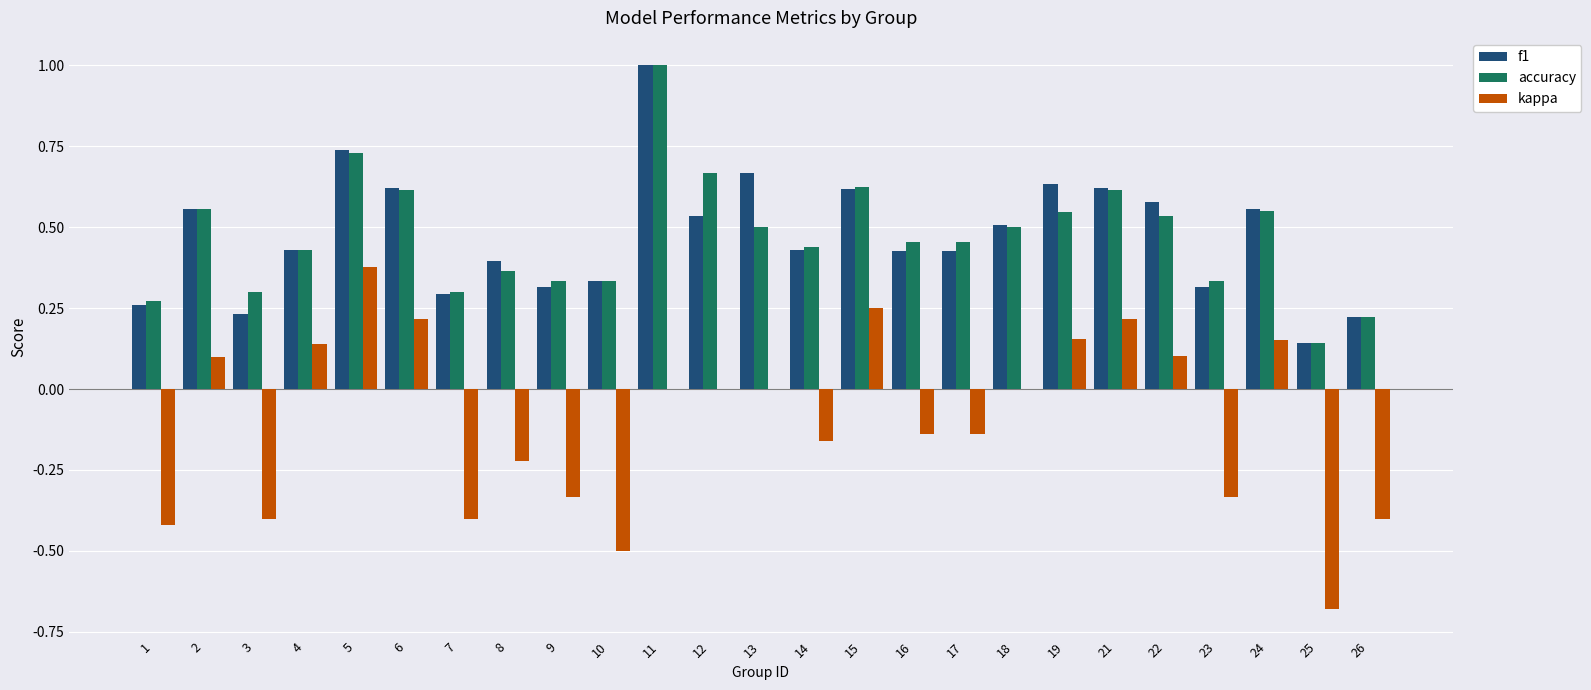

What is the sum of all f1 values?

11.8